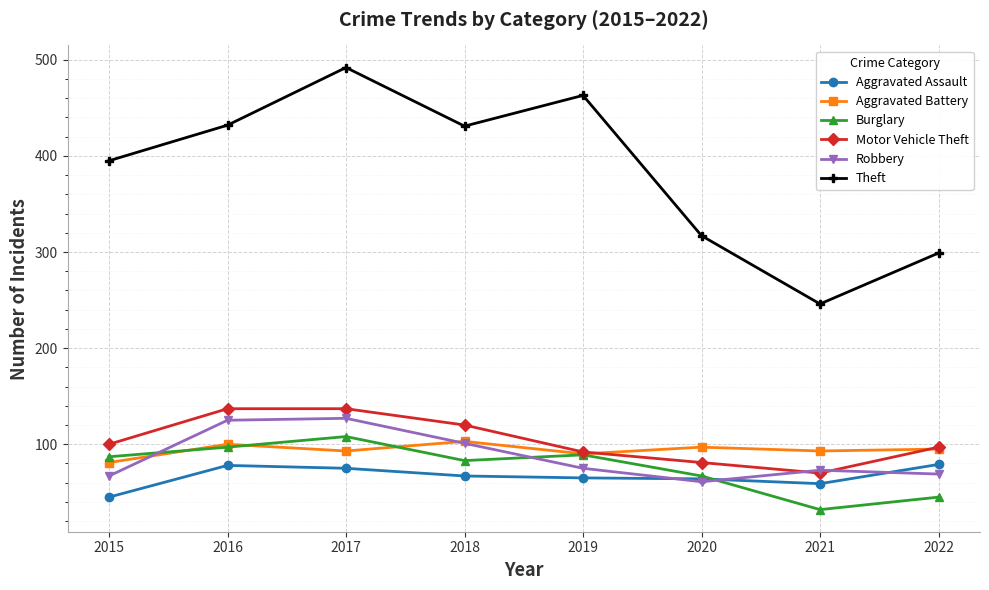

True or false: Robbery and Theft intersect in this chart.

False